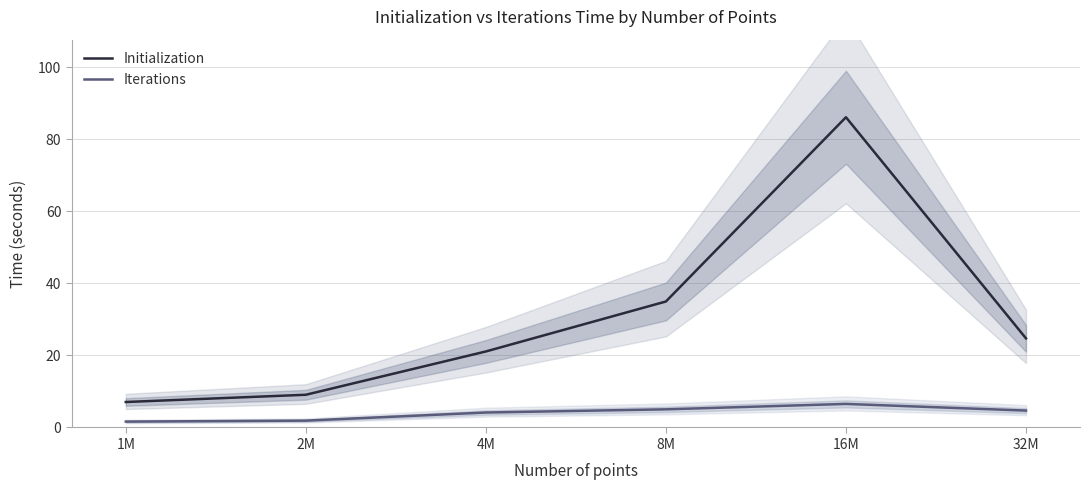

Does the chart display data point markers on the line(s)?

No